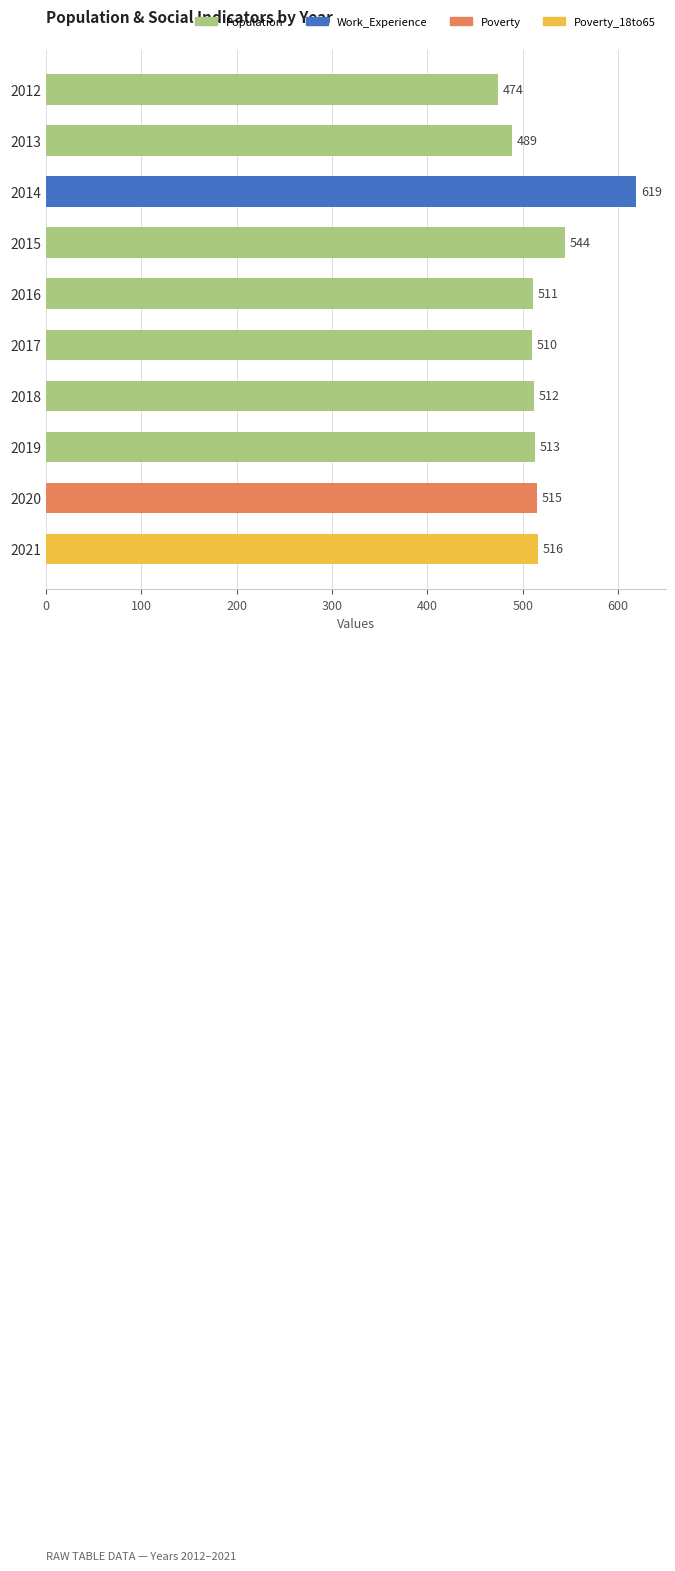

True or false: the data shows 619 at 2014.

True